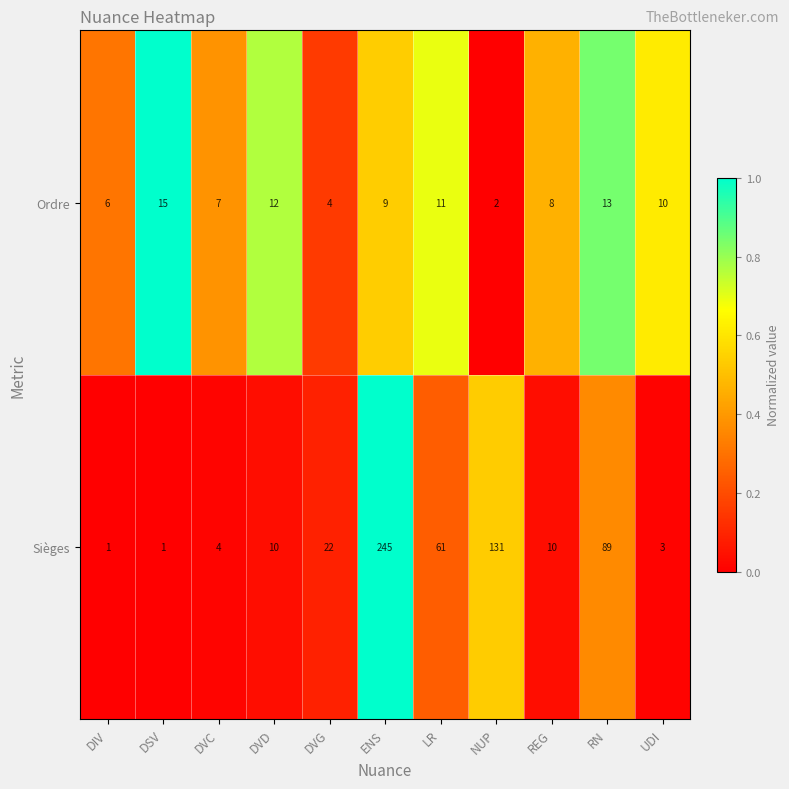

What is the difference between the highest and lowest values at DVG?

18